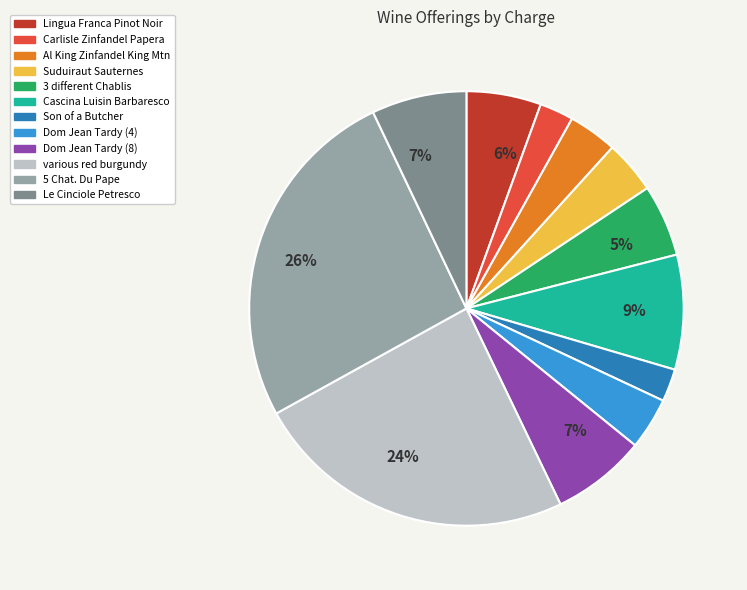

To the nearest percent, what is the difference between the largest and smallest slice percentages?

24%